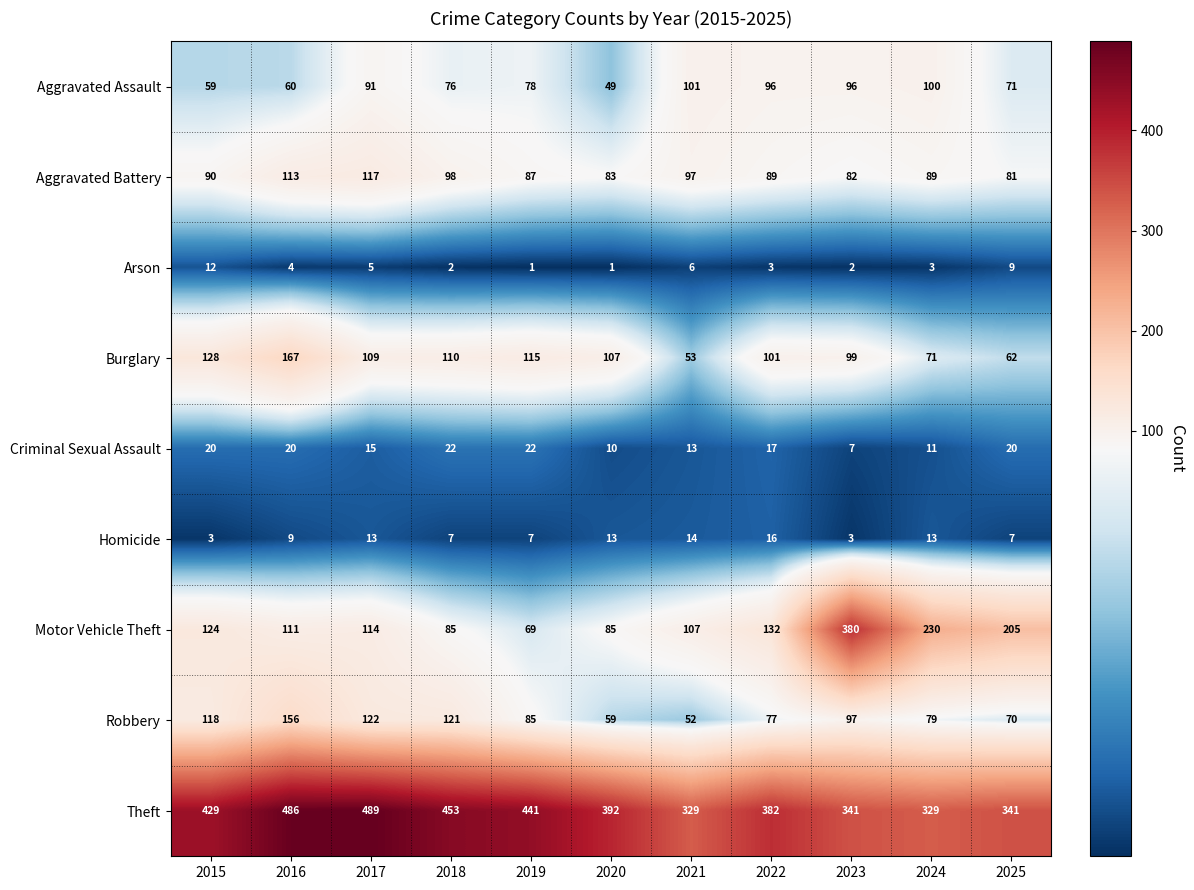

How many data points in Arson are less than 3?

4